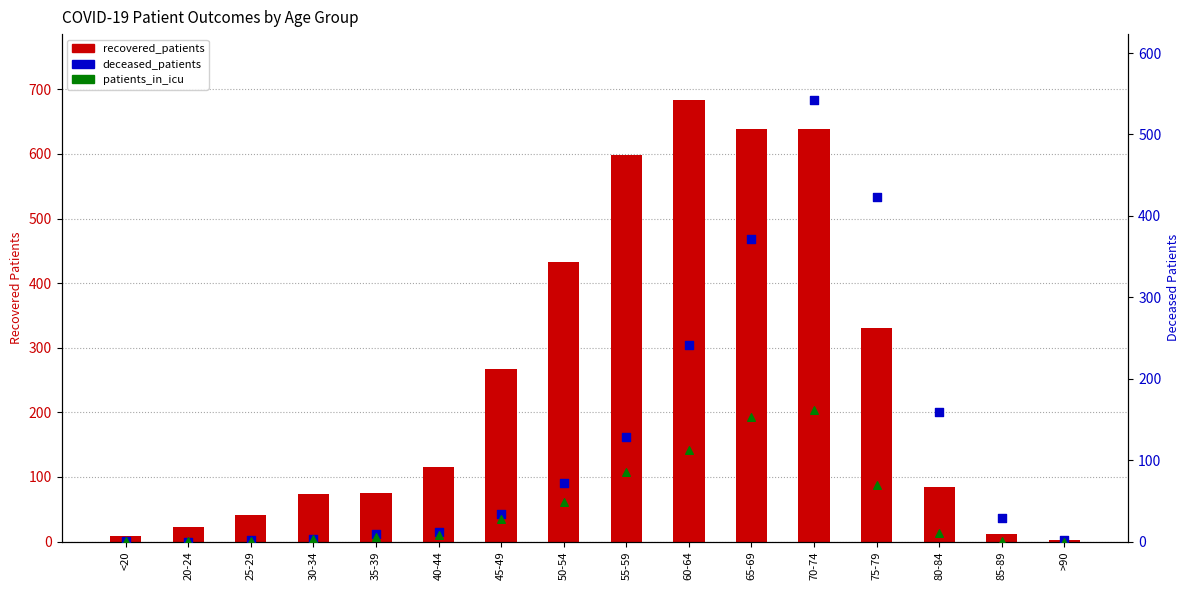

What are all the series names shown in the legend?

recovered_patients, deceased_patients, patients_in_icu